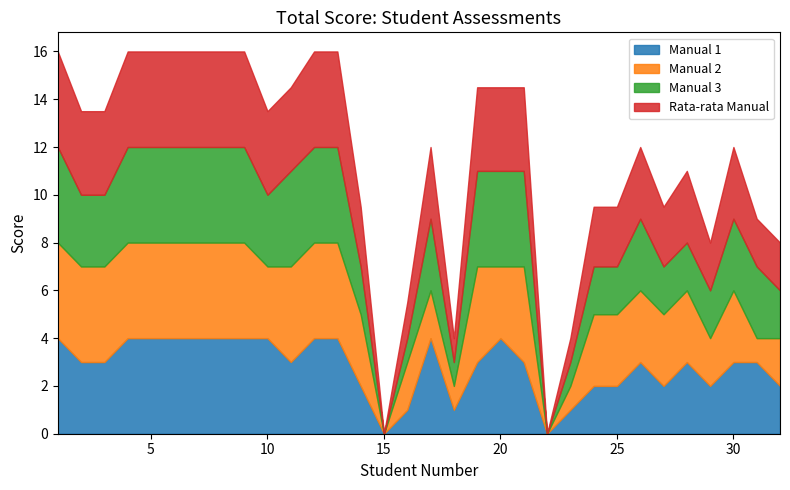

Is the value of Manual 2 at 2 greater than the value of Rata-rata Manual at 23?

Yes